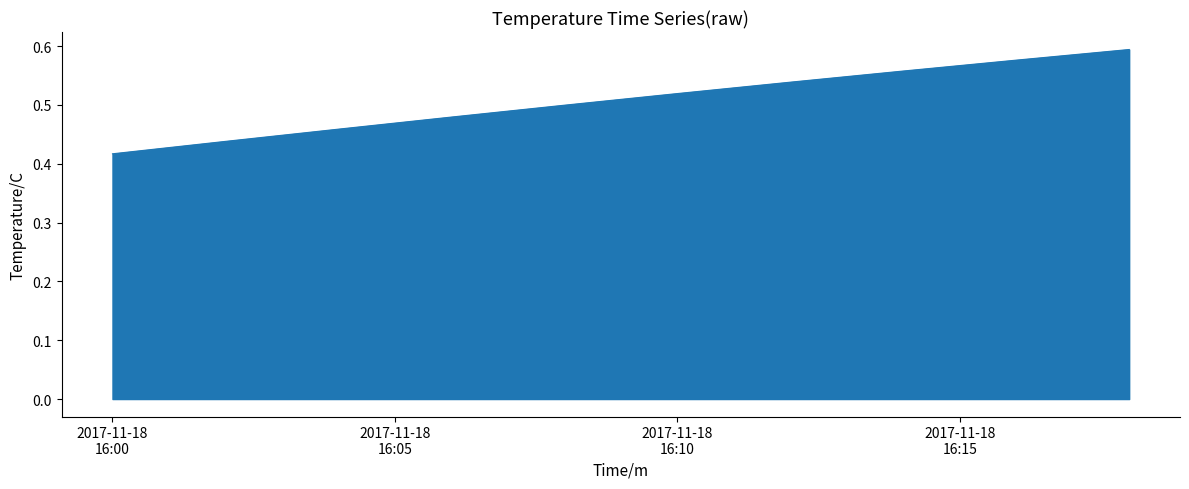

What is the label of the 5th point from the right?

2017-11-18 16:10